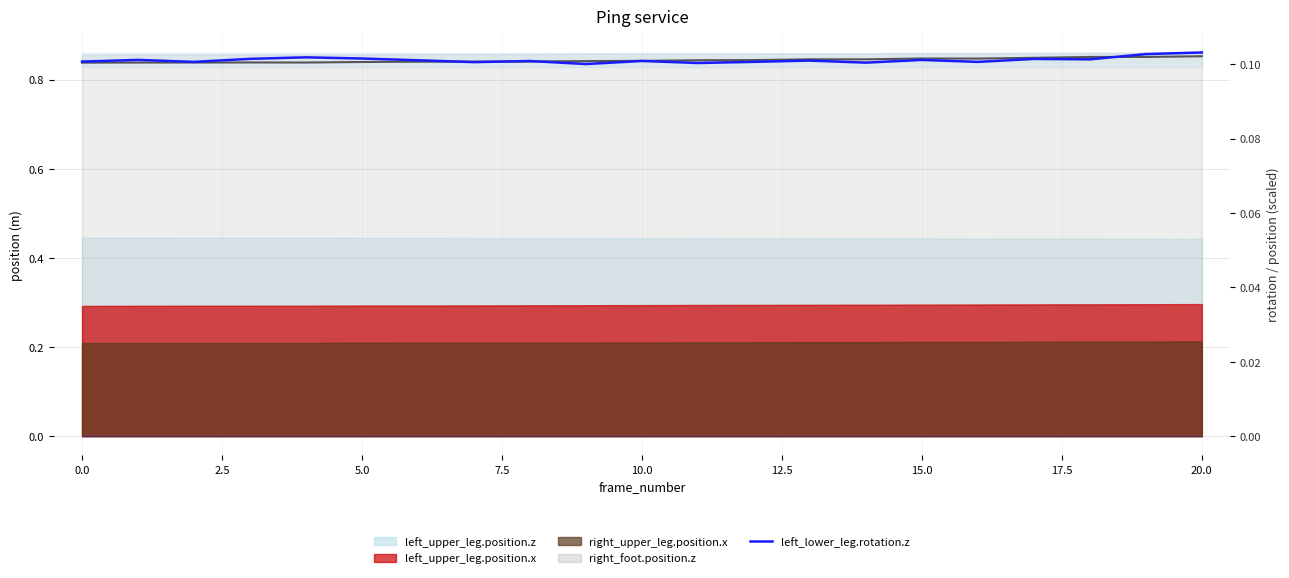

What is the label of the 2nd point from the right?

19